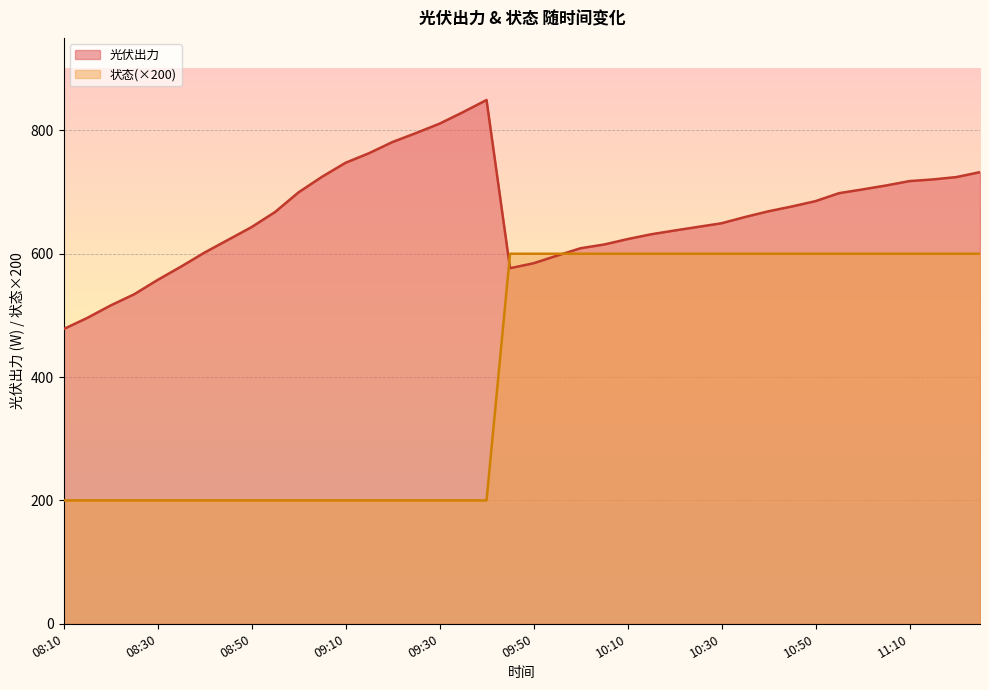

List the labels in order of 光伏出力 value, smallest first.

08:10, 08:15, 08:20, 08:25, 08:30, 09:45, 08:35, 09:50, 09:55, 08:40, 10:00, 10:05, 08:45, 10:10, 10:15, 10:20, 08:50, 10:25, 10:30, 10:35, 08:55, 10:40, 10:45, 10:50, 10:55, 09:00, 11:00, 11:05, 11:10, 11:15, 11:20, 09:05, 11:25, 09:10, 09:15, 09:20, 09:25, 09:30, 09:35, 09:40